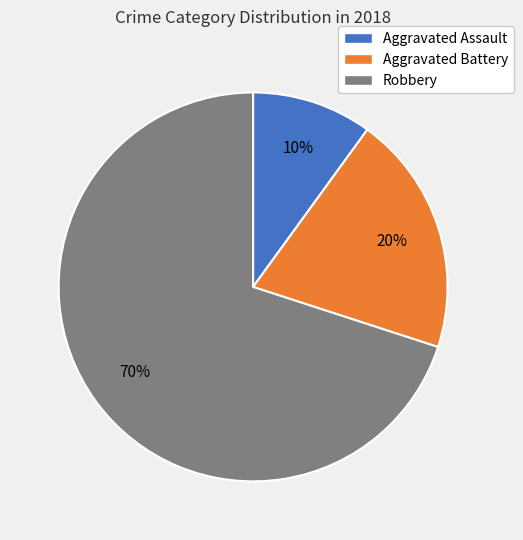

What is the ratio of the value at Aggravated Assault to the value at Robbery?

0.1